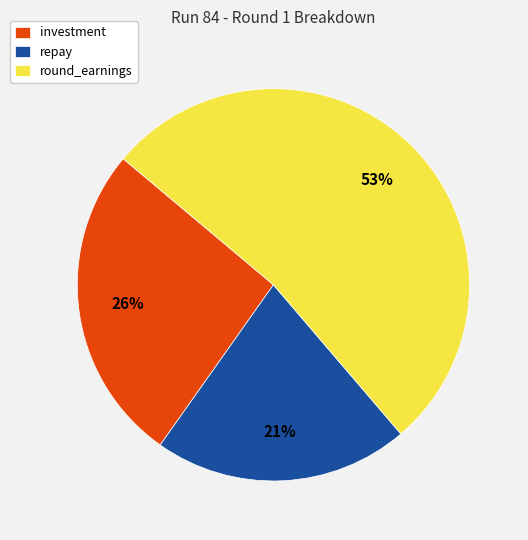

Which has a higher value, investment or repay?

investment